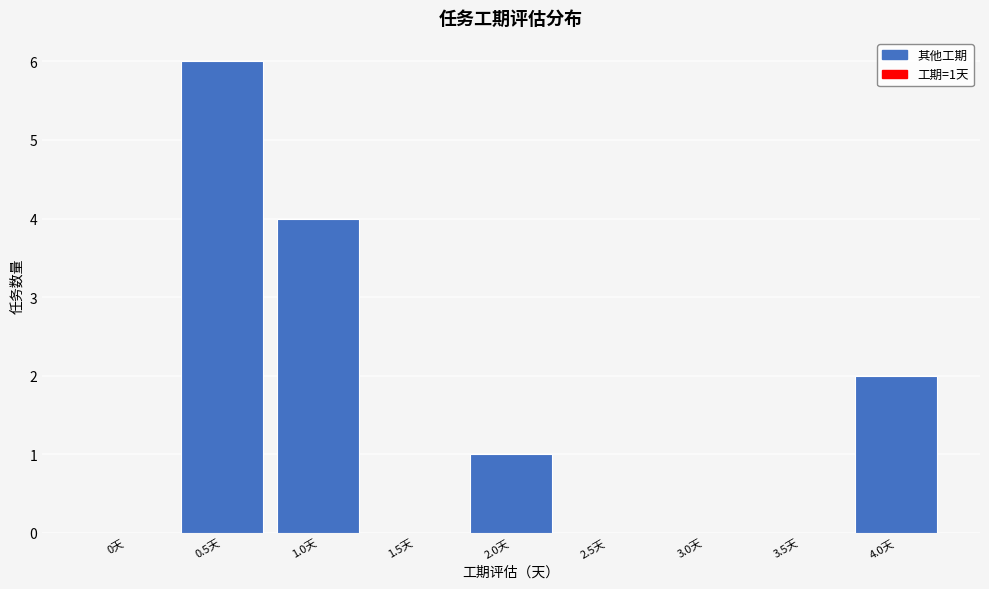

Reading right to left, transcribe all the data shown in this chart.

4.0天=2	3.5天=0	3.0天=0	2.5天=0	2.0天=1	1.5天=0	1.0天=4	0.5天=6	0天=0